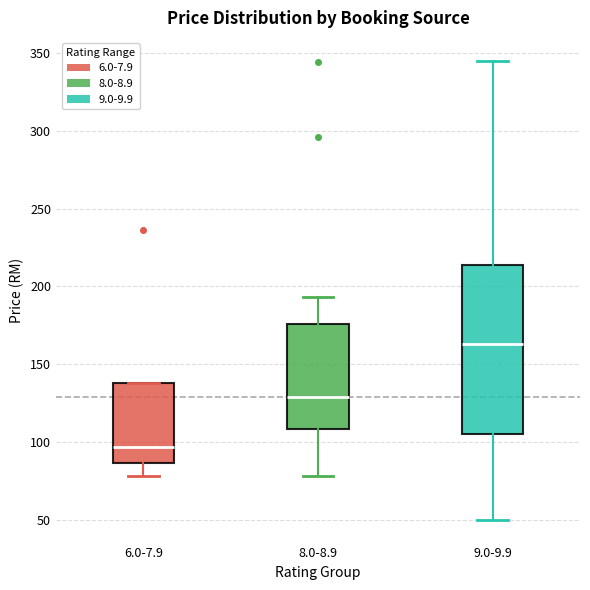

Where is the upper edge of the box for 9.0-9.9 on the y-axis? The values are not printed on the chart, so give them approximately, as read against the axis.

215